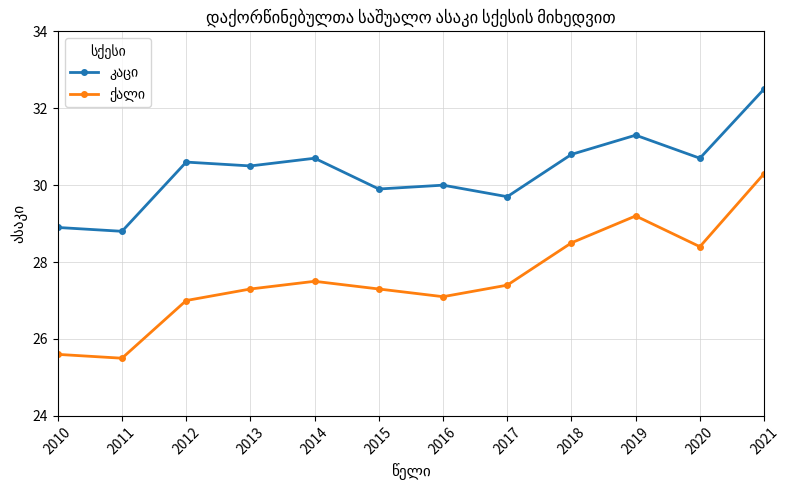

What is the total value across all series at 2019?

60.5